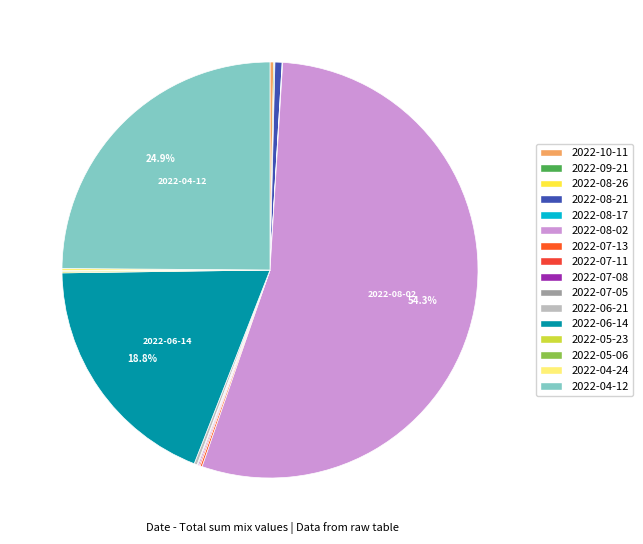

Does 2022-04-24 represent more than half of the total?

No